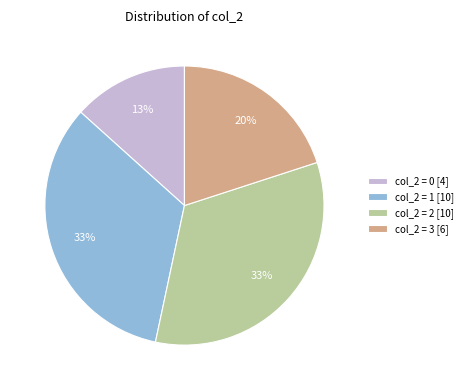

What percentage is the col_2 = 2 [10] slice, to the nearest percent?

33%